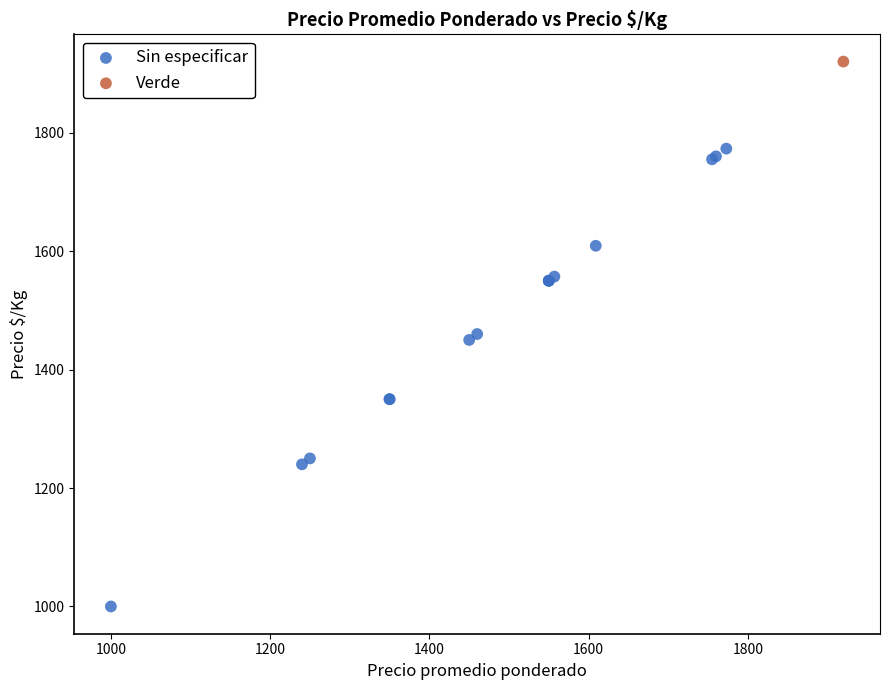

What are all the series names shown in the legend?

Sin especificar, Verde